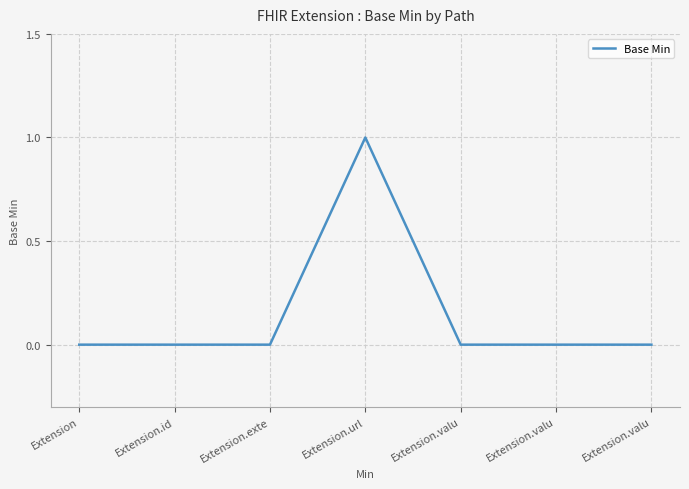

Count the number of categories in the chart.

7